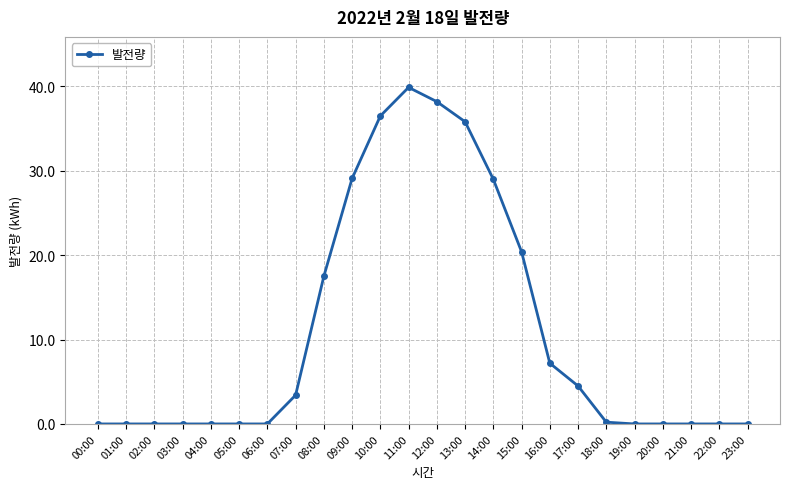

The value at 02:00 is -17.6. True or false?

False